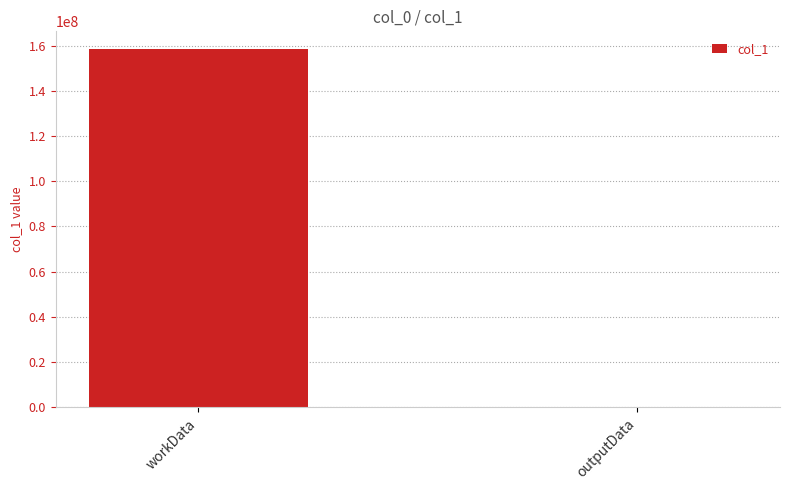

Does the chart contain stacked bars?

No